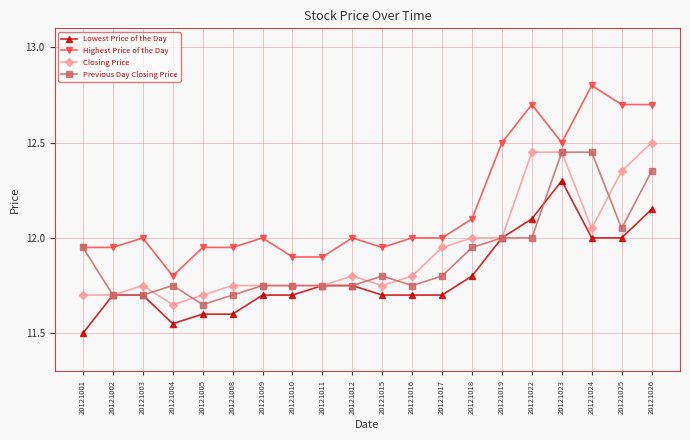

Which series has the largest range (max minus min)?

Highest Price of the Day